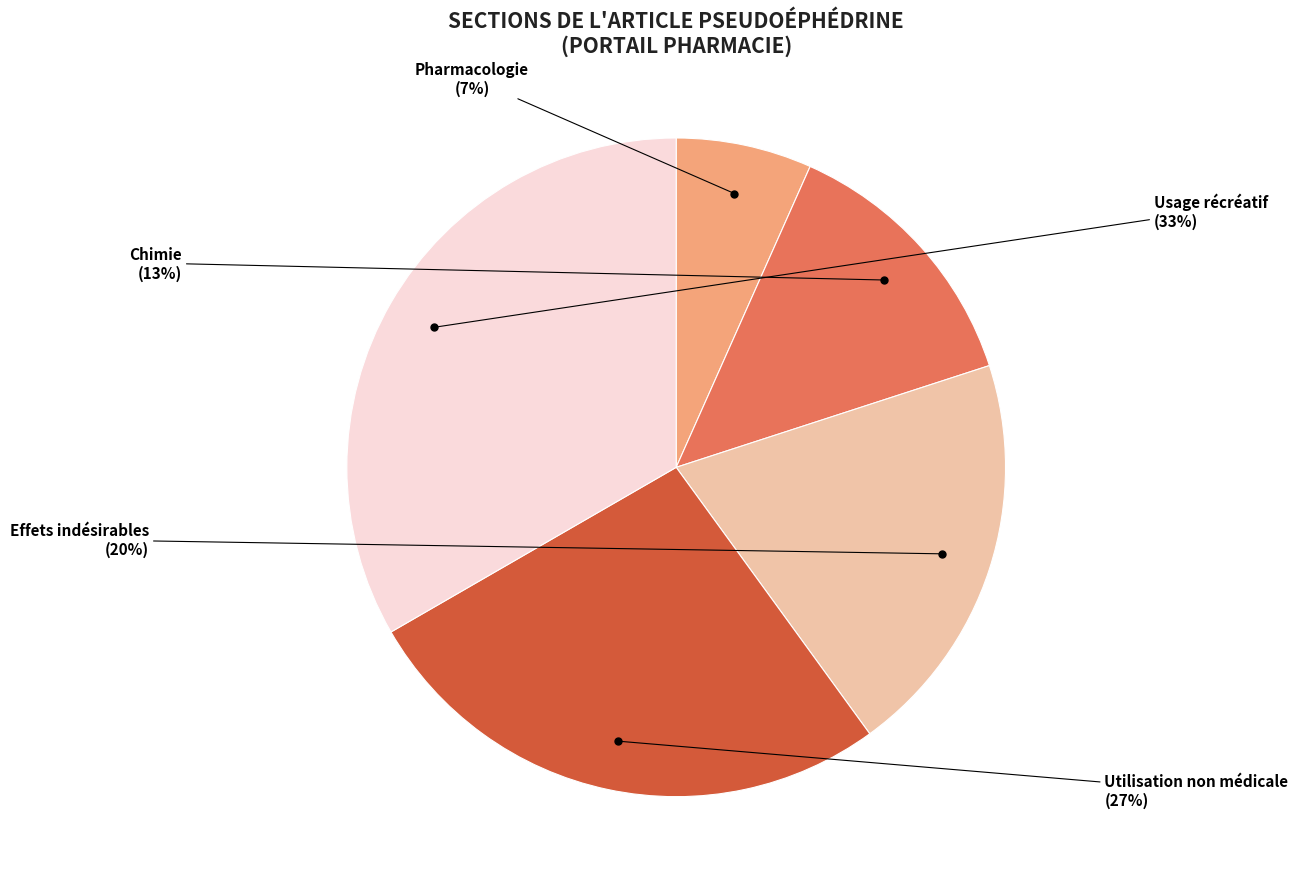

To the nearest percent, what is the average slice percentage?

20%